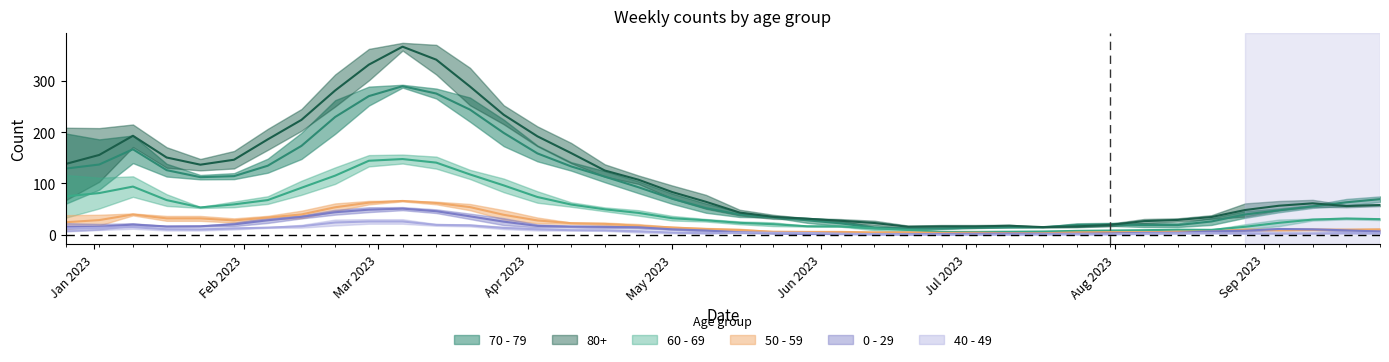

How many data points does each series have?

40